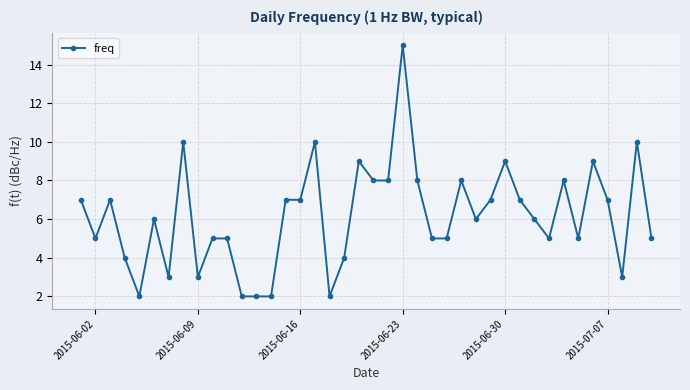

What is the difference between the second highest and minimum values?

8